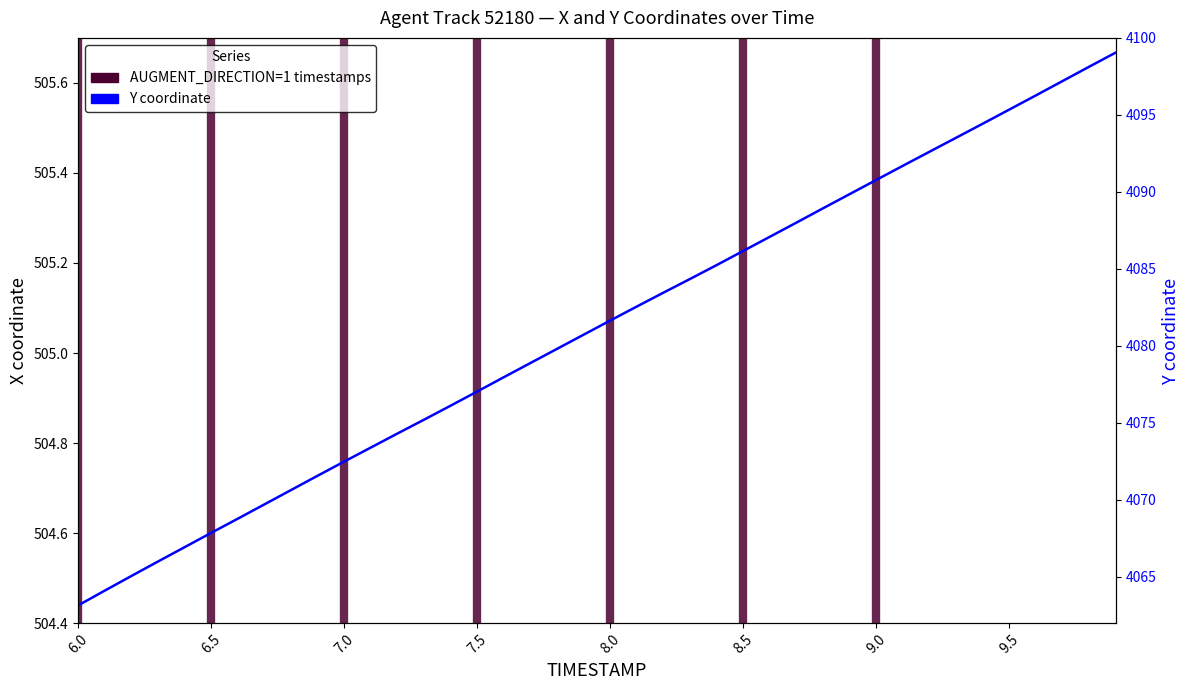

What is the smallest value displayed?

4063.2